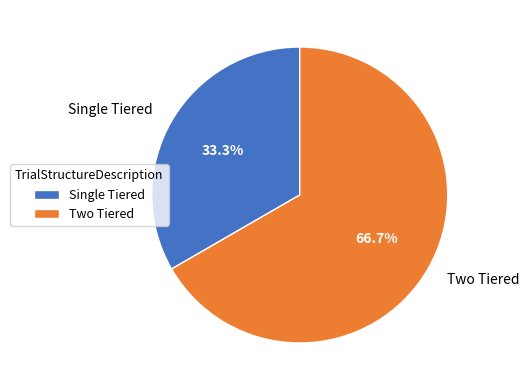

To the nearest percent, what portion does Single Tiered represent?

33%